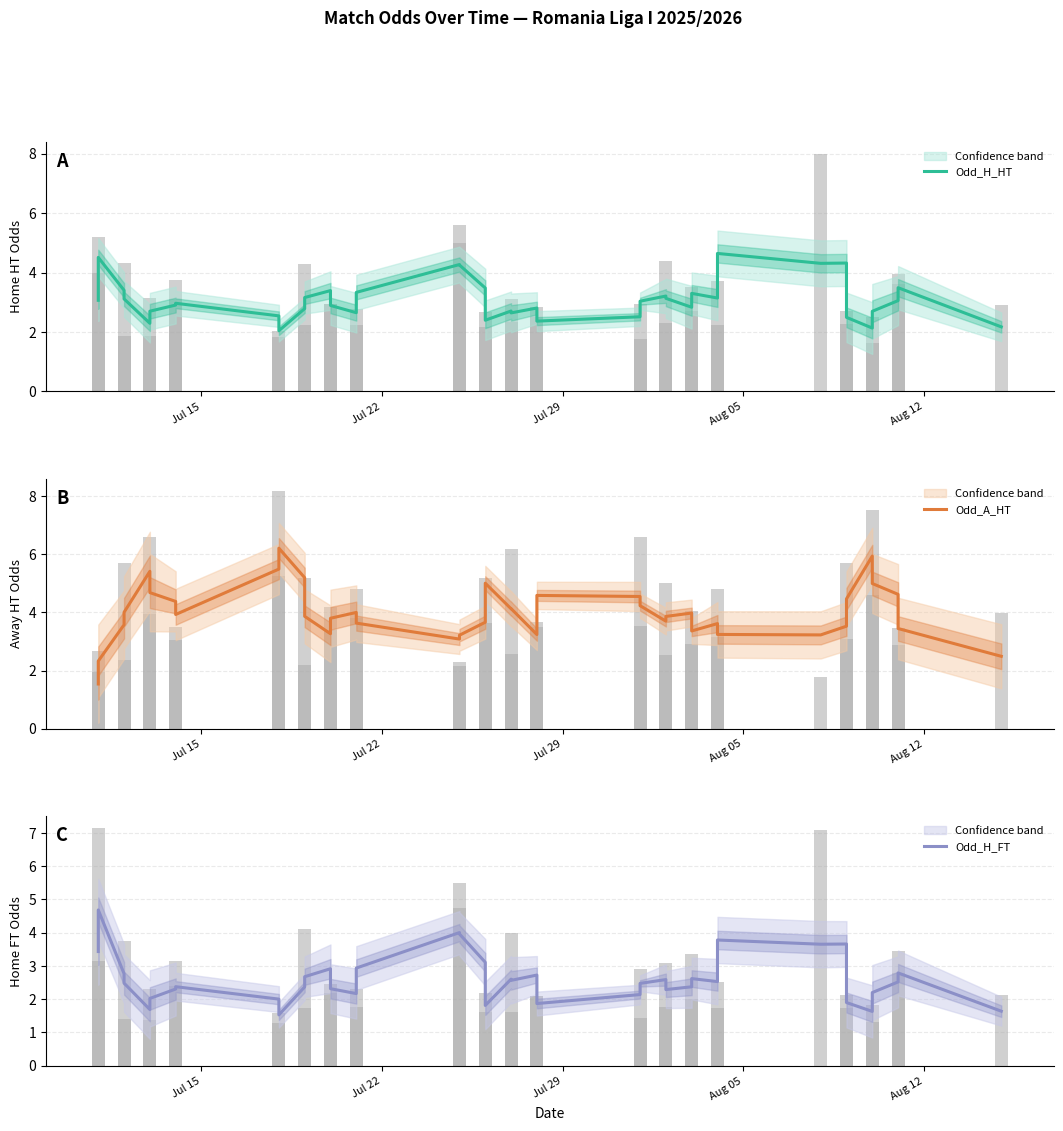

Which series has the largest range (max minus min)?

Odd_A_HT